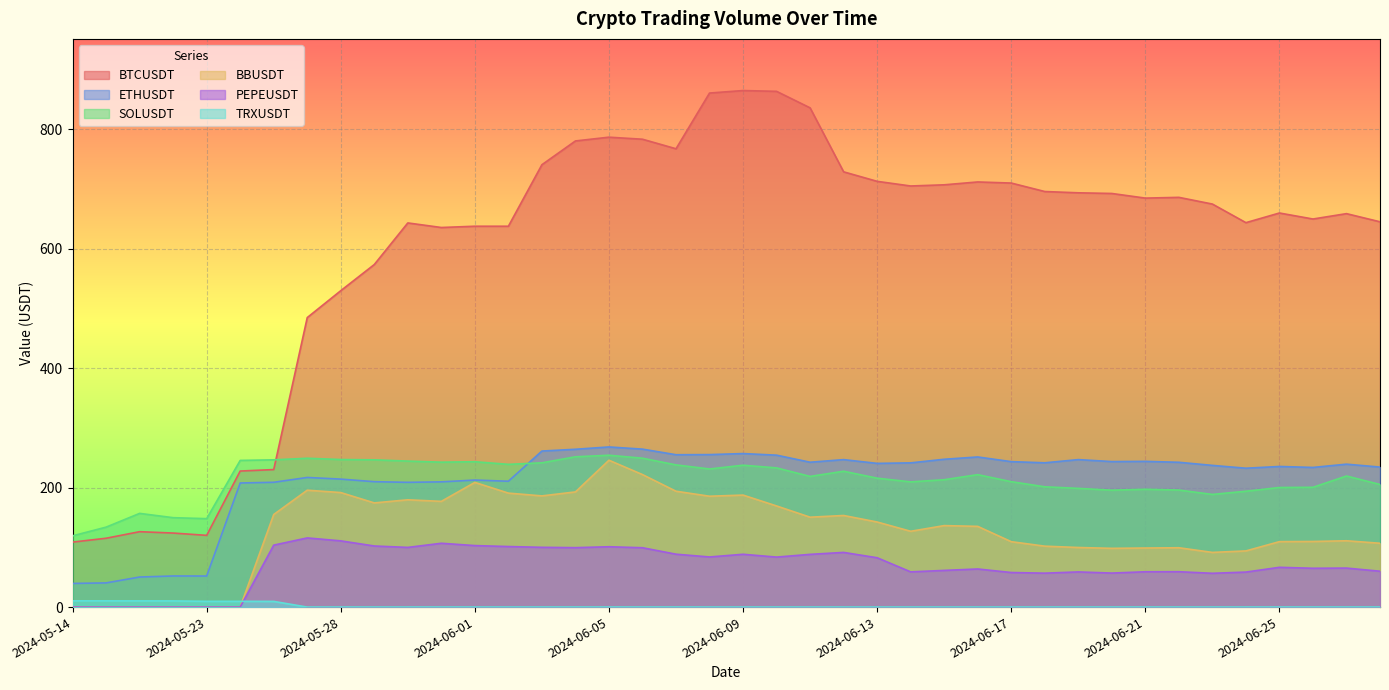

What is the difference between the highest and lowest values at 2024-05-20?

156.8